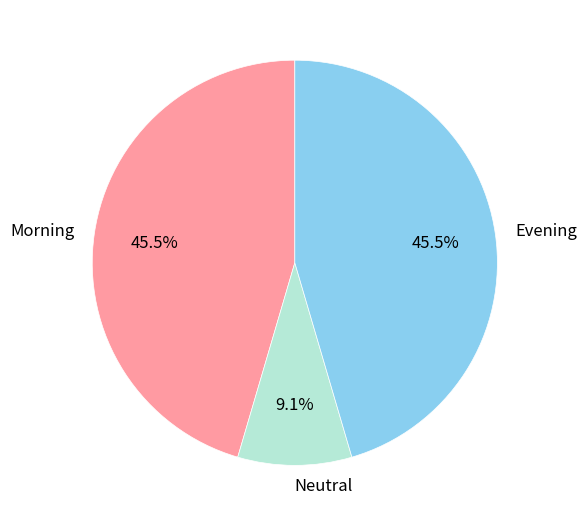

To the nearest percent, what is the difference between the largest and smallest slice percentages?

36%